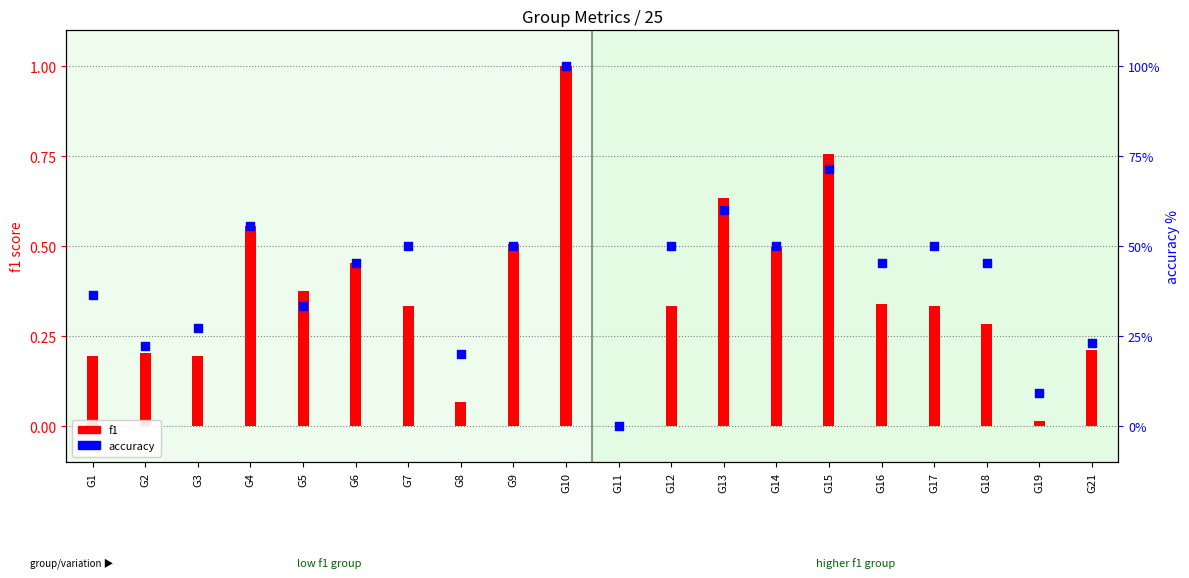

Which series reaches the maximum Y coordinate?

accuracy